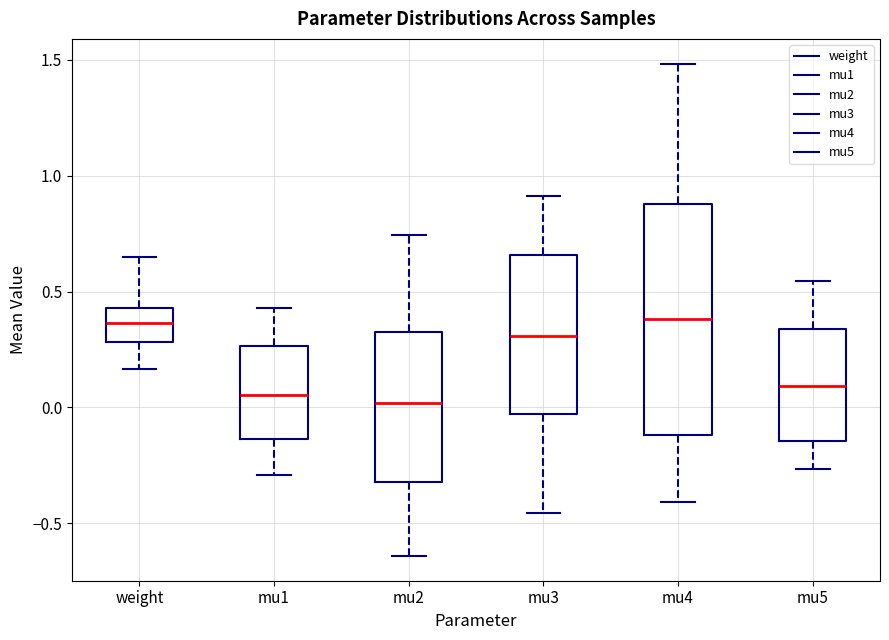

Comparing the boxes themselves (not the whiskers), which one is the tallest?

mu4